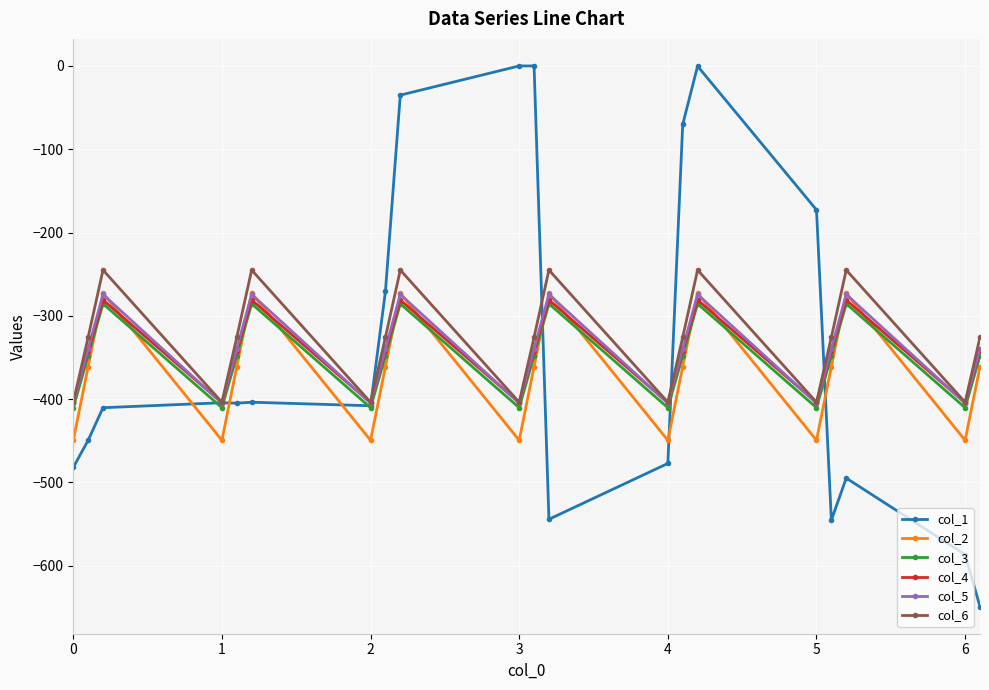

How many series are shown in this chart?

6